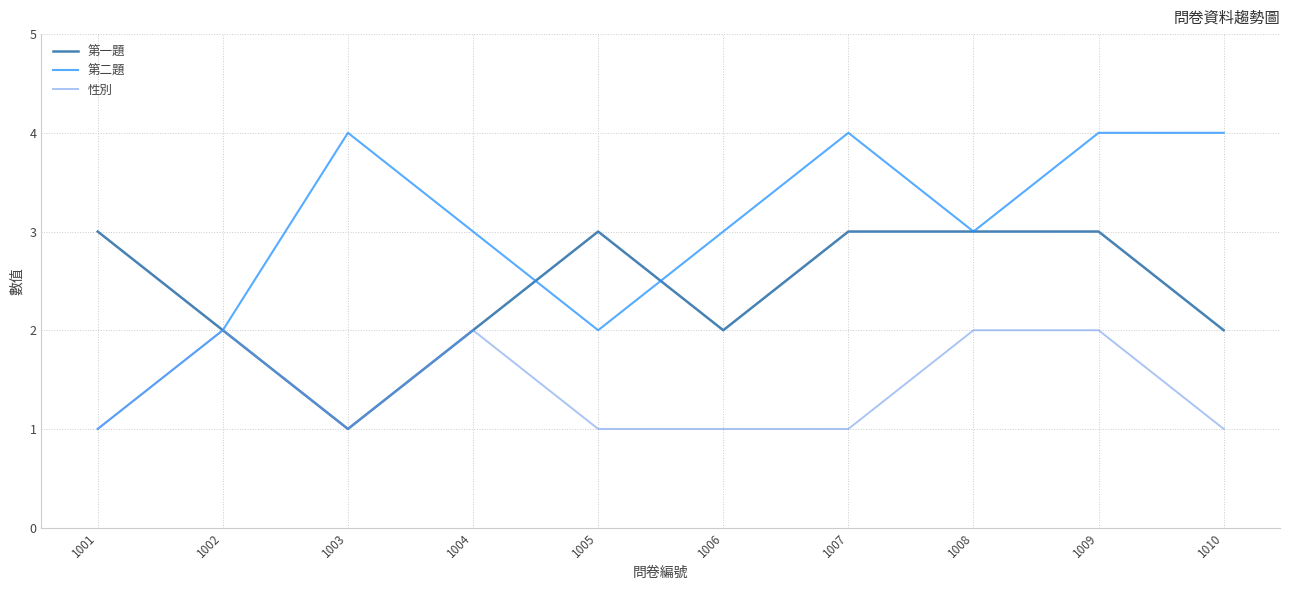

Which series has the largest total across all categories?

第二題